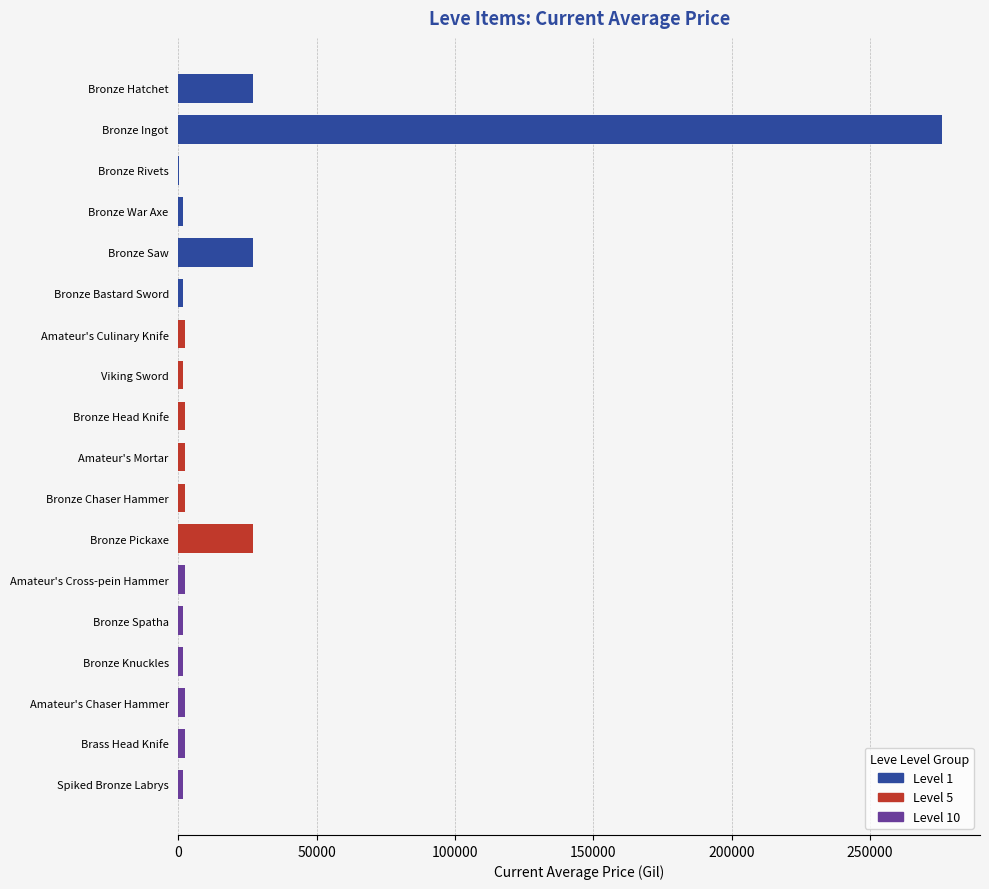

Between Spiked Bronze Labrys and Bronze Saw, which is larger?

Bronze Saw